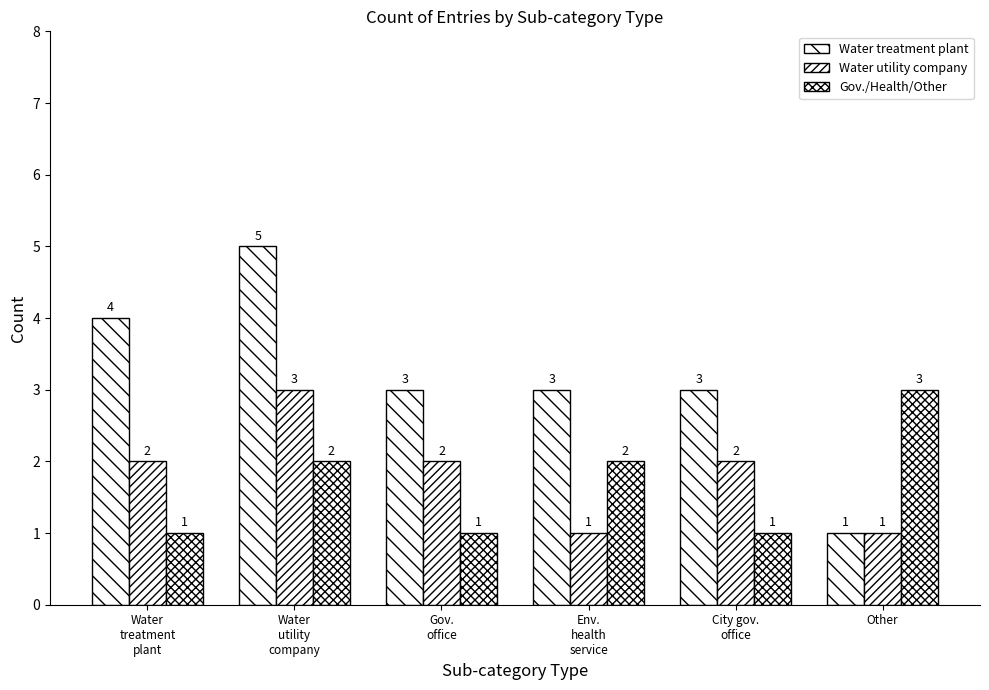

What is the difference between the maximum and minimum values in the Water utility company series?

2